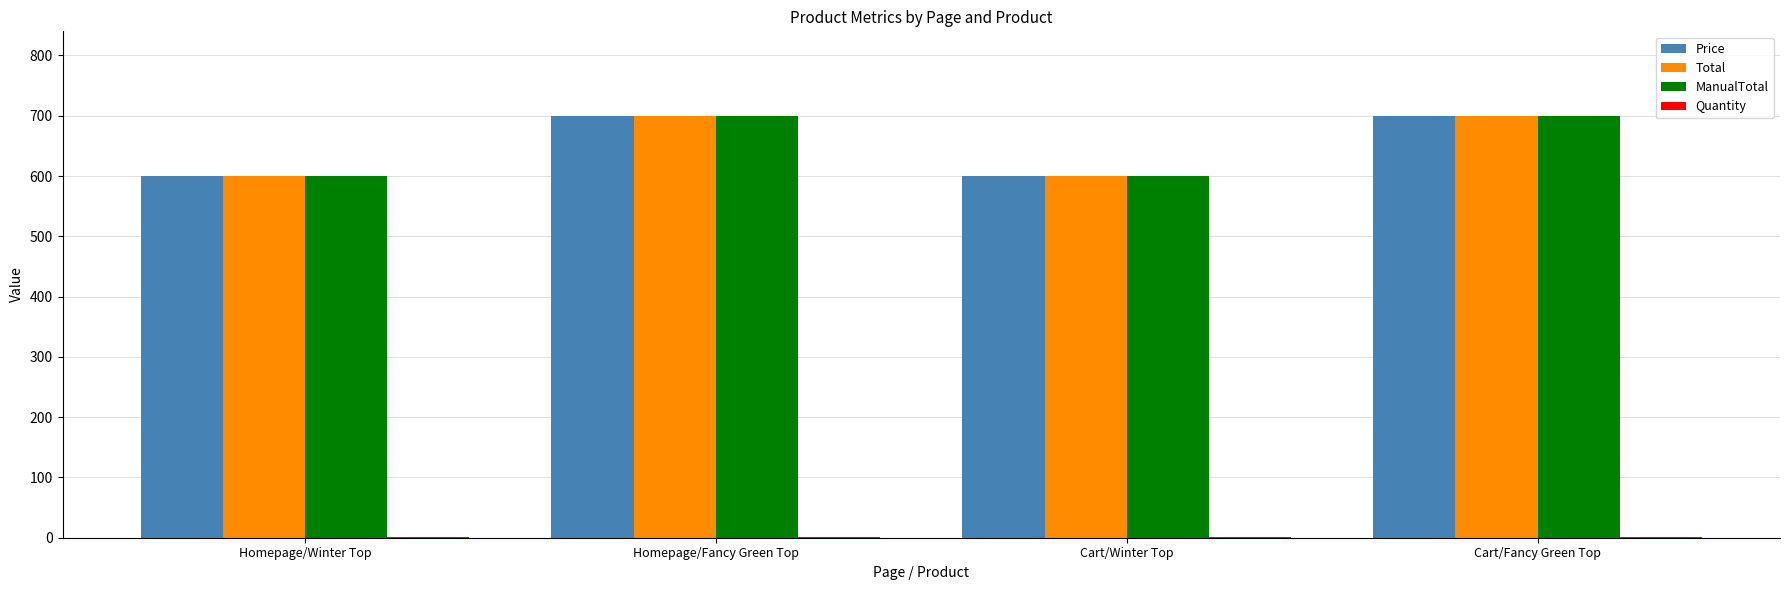

What is the highest value of the ManualTotal series?

700